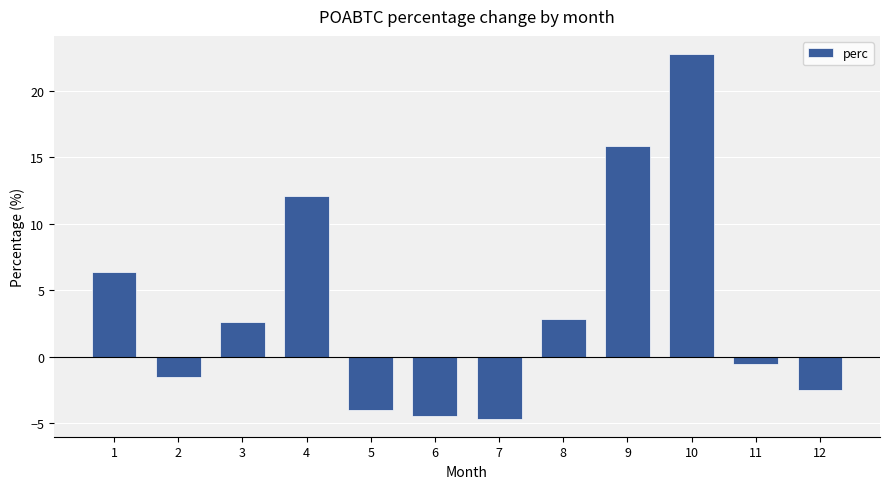

What is the value of the 1st bar from the left?

6.4